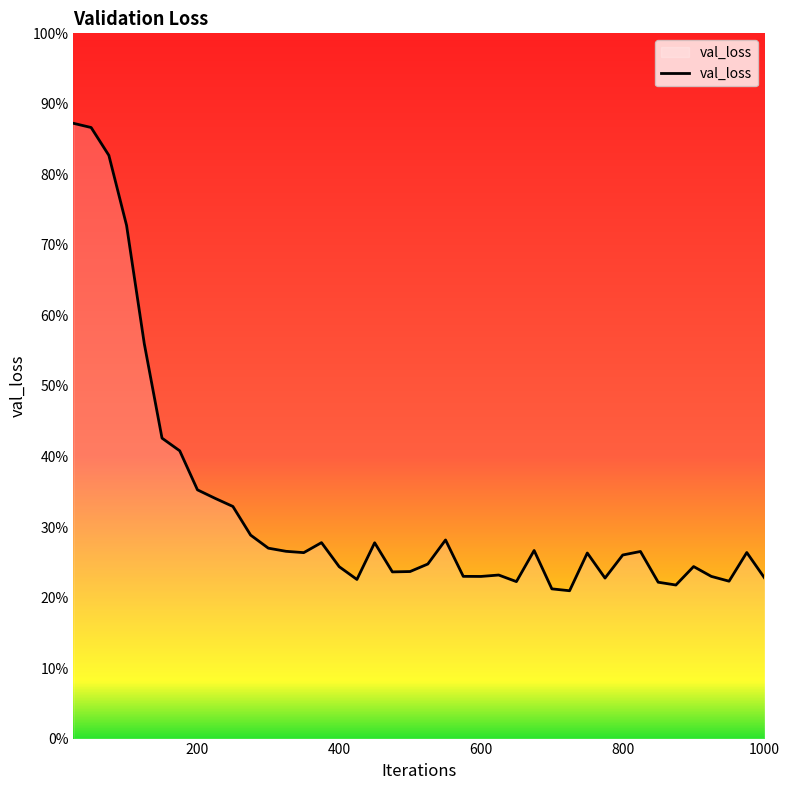

Reading right to left, extract all data points from this chart.

1000=0.2	975=0.3	950=0.2	925=0.2	900=0.2	875=0.2	850=0.2	825=0.3	800=0.3	775=0.2	750=0.3	725=0.2	700=0.2	675=0.3	650=0.2	625=0.2	600=0.2	575=0.2	550=0.3	525=0.2	500=0.2	475=0.2	450=0.3	425=0.2	400=0.2	375=0.3	350=0.3	325=0.3	300=0.3	275=0.3	250=0.3	225=0.3	200=0.4	175=0.4	150=0.4	125=0.6	100=0.7	75=0.8	50=0.9	25=0.9